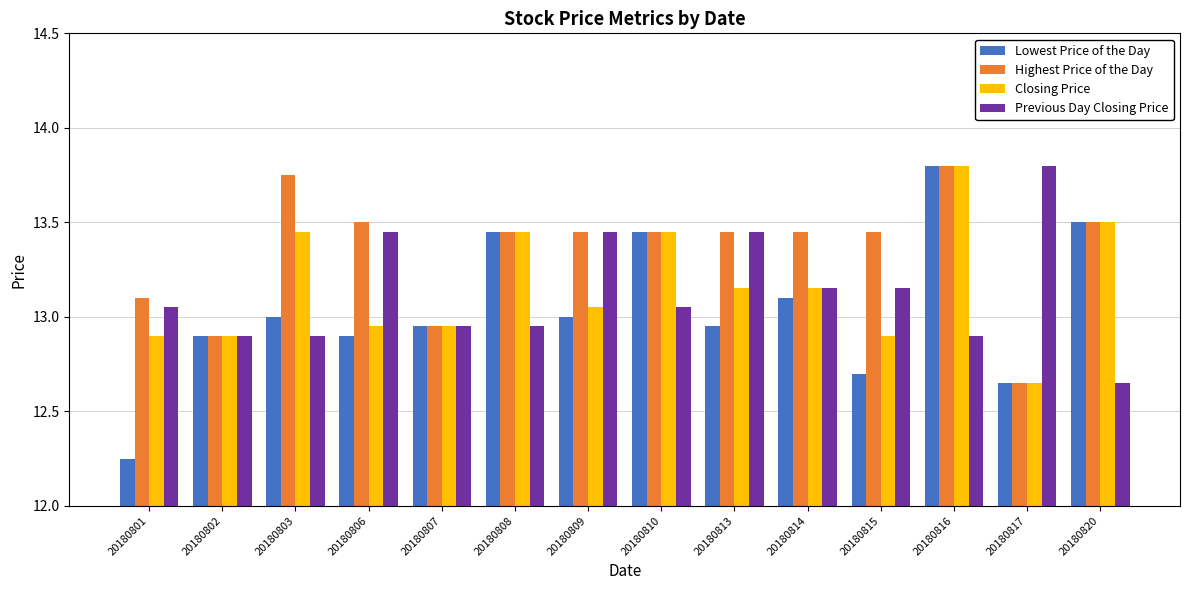

True or false: Closing Price has a value of 12.9 at 20180806.

True